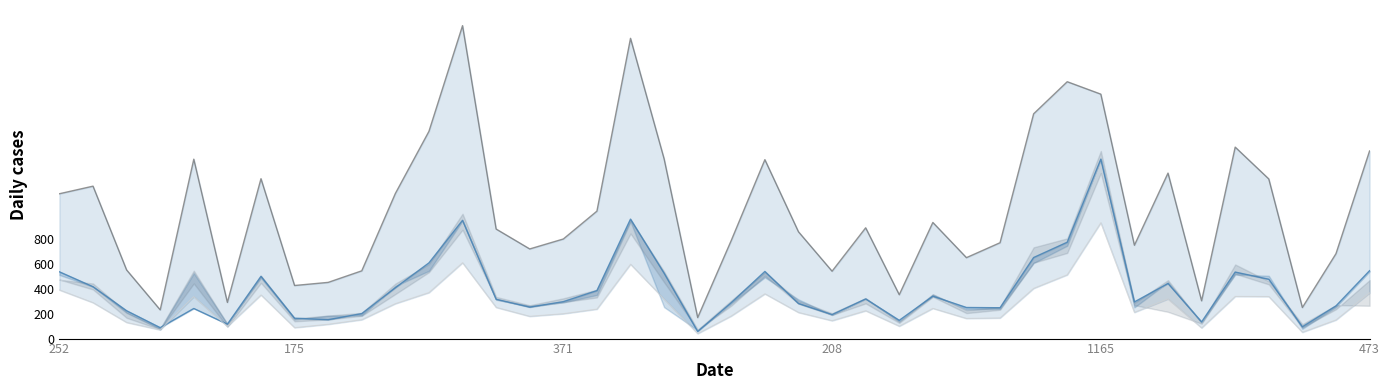

Which category has the lowest value in the col_18_line series?

19